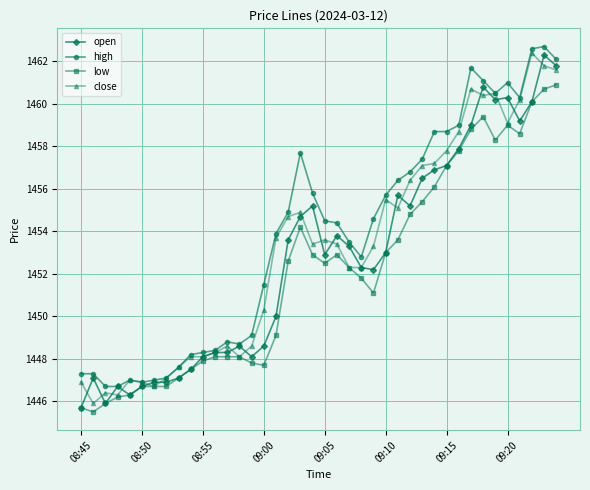

What is the average value of the low series?

1452.1